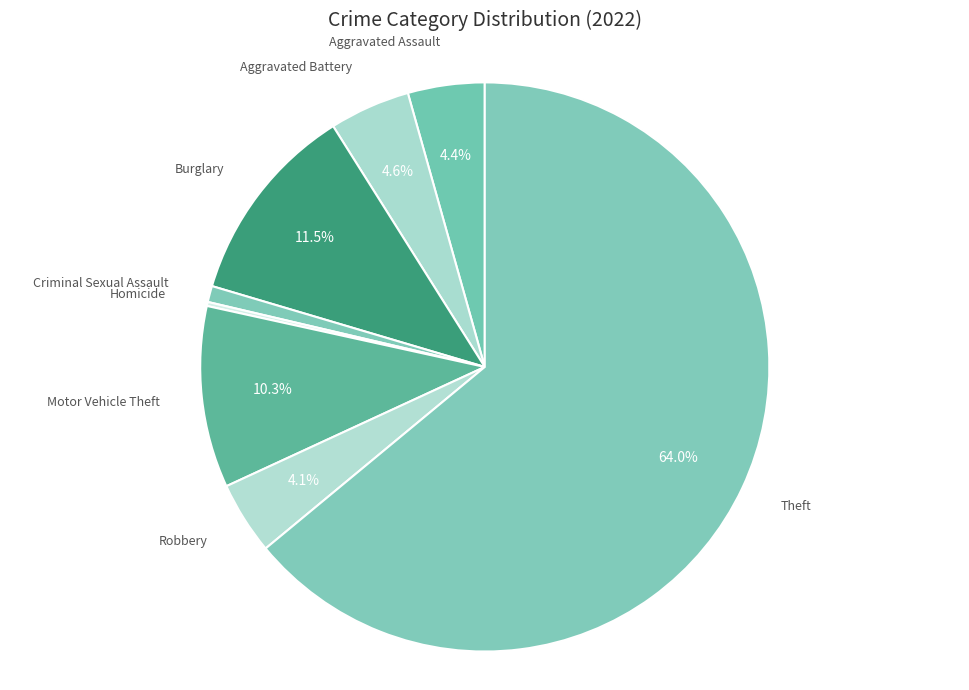

What is the largest slice in the pie chart?

Theft